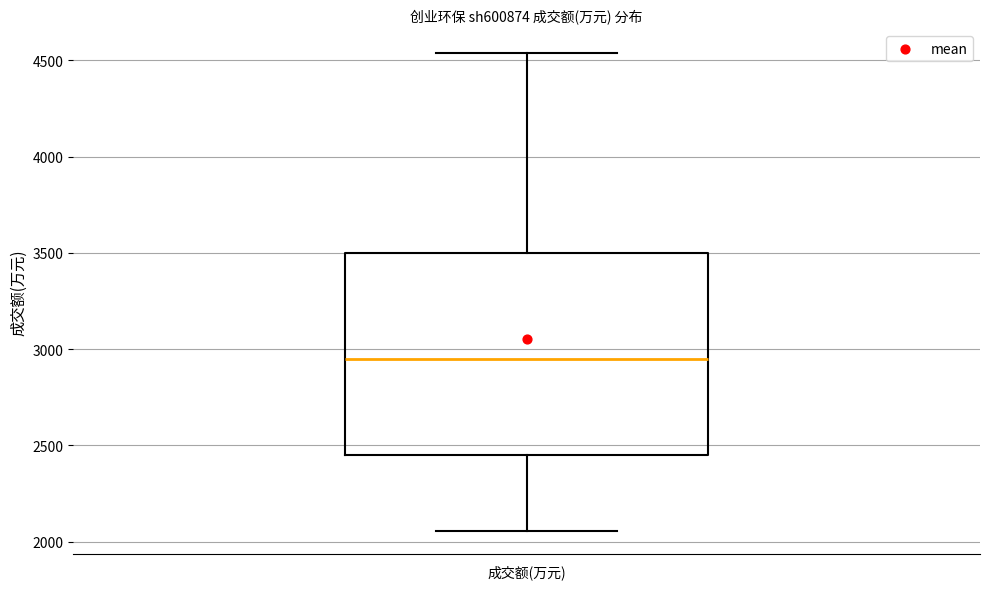

Where does the lower whisker of the box for 成交额(万元) end on the y-axis? The values are not printed on the chart, so give them approximately, as read against the axis.

2050